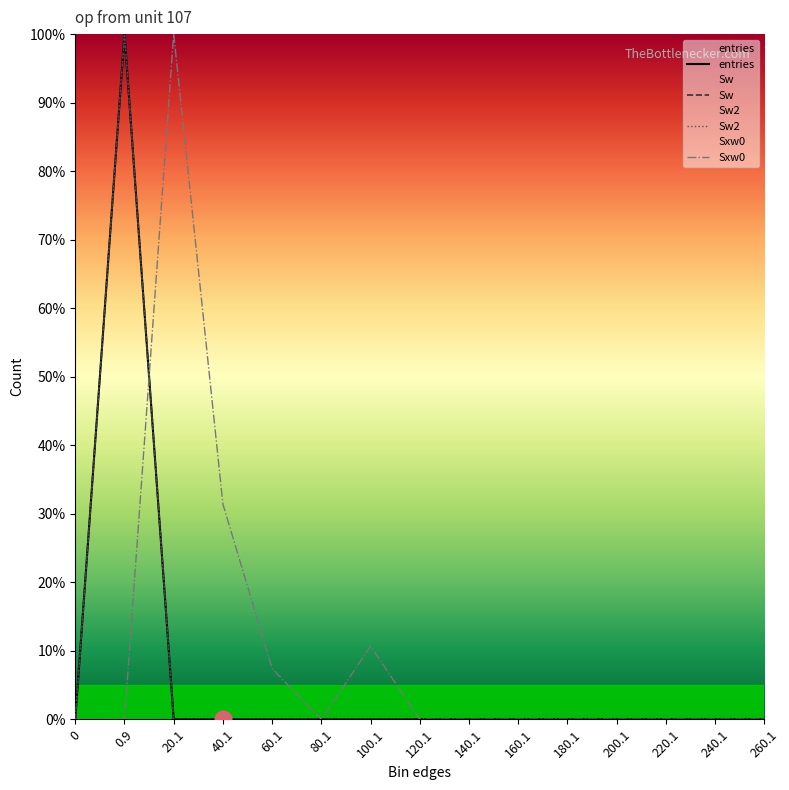

Does the chart display data point markers on the line(s)?

No